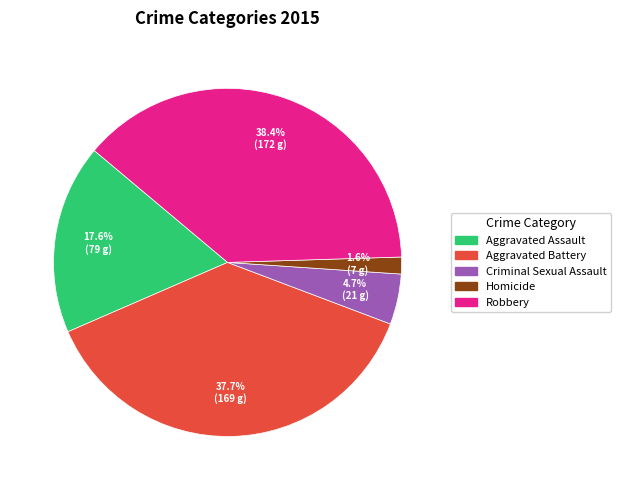

What portion of the pie excludes Aggravated Battery?

62.3%